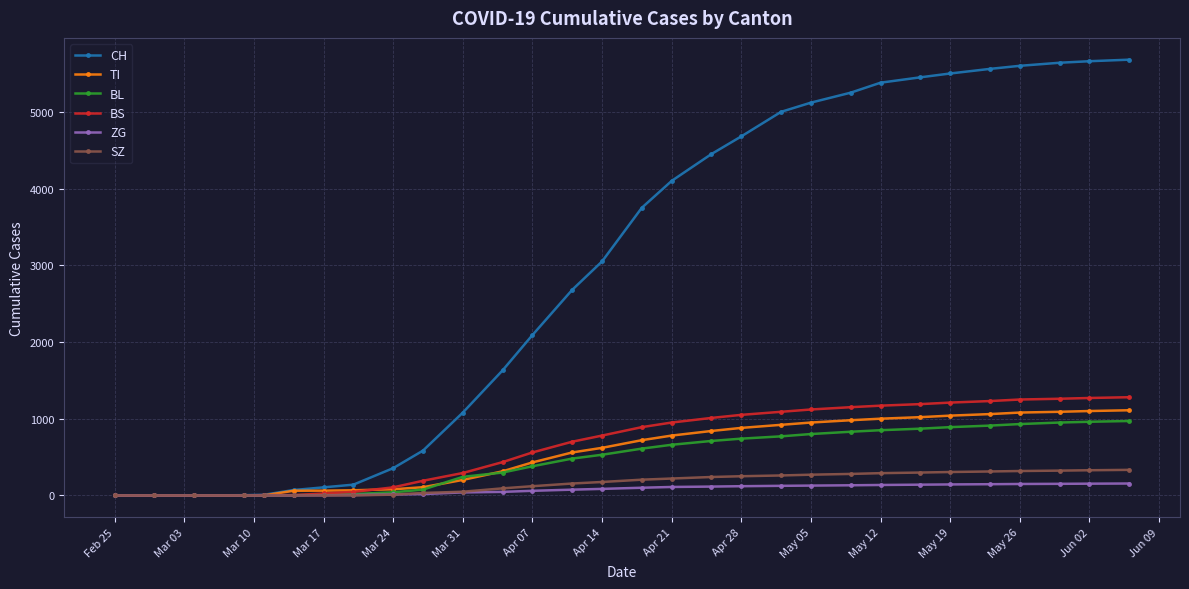

What is the greatest value displayed?

5680